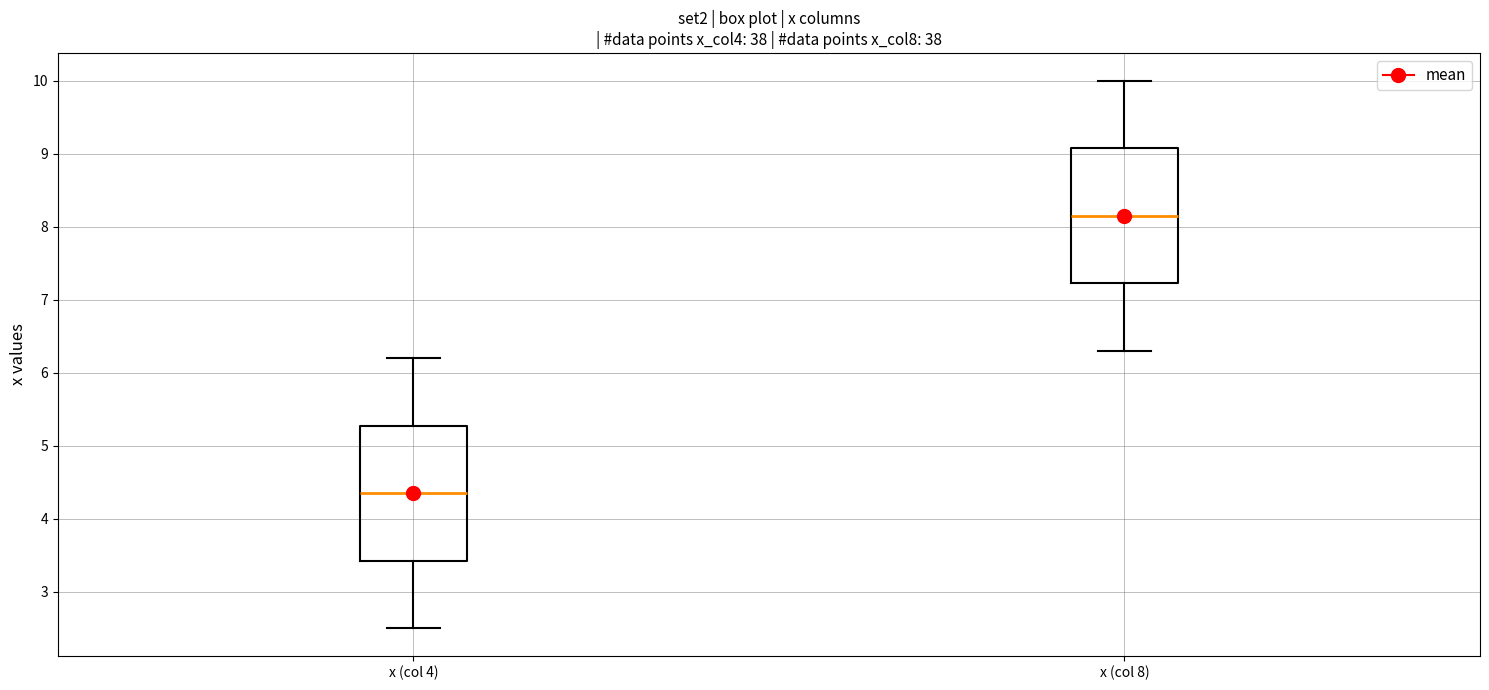

Which box has the highest median line?

x (col 8)